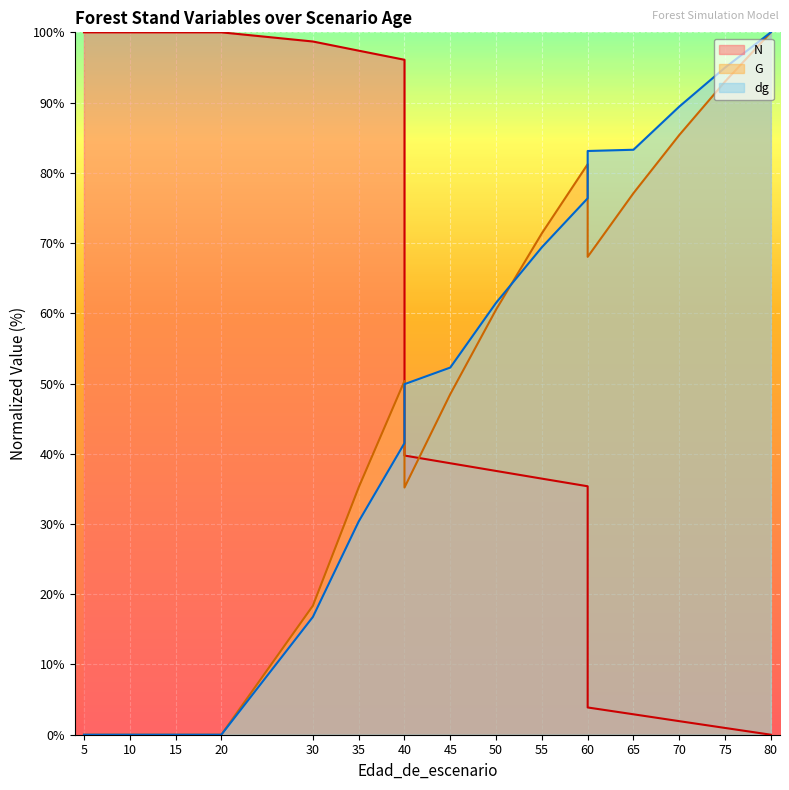

Which series has the largest range (max minus min)?

N